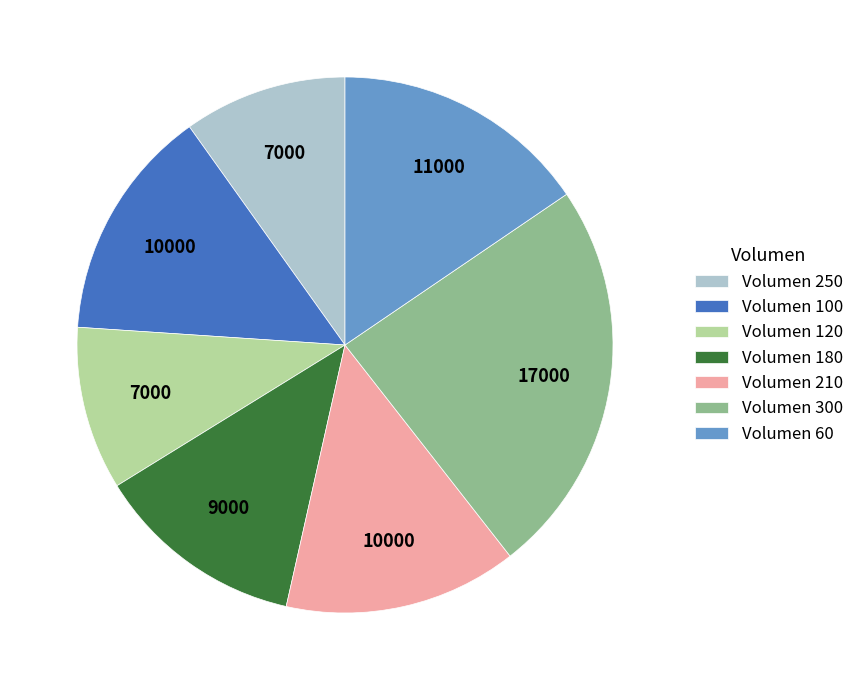

The Volumen 180 slice represents 13% of the pie. True or false?

True